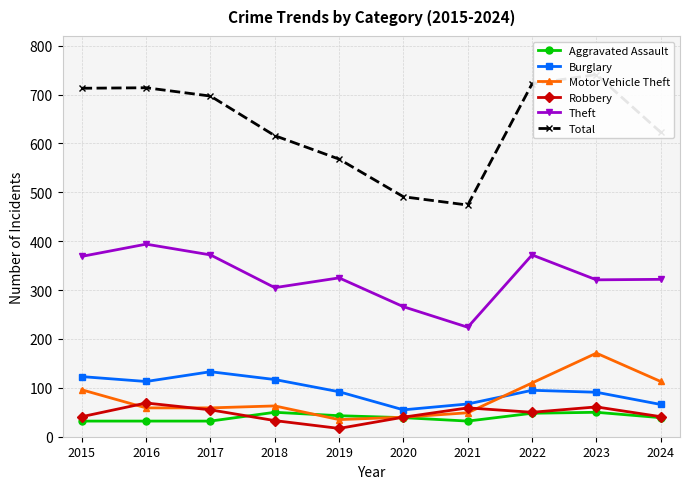

True or false: Robbery has a value of 61 at 2023.

True